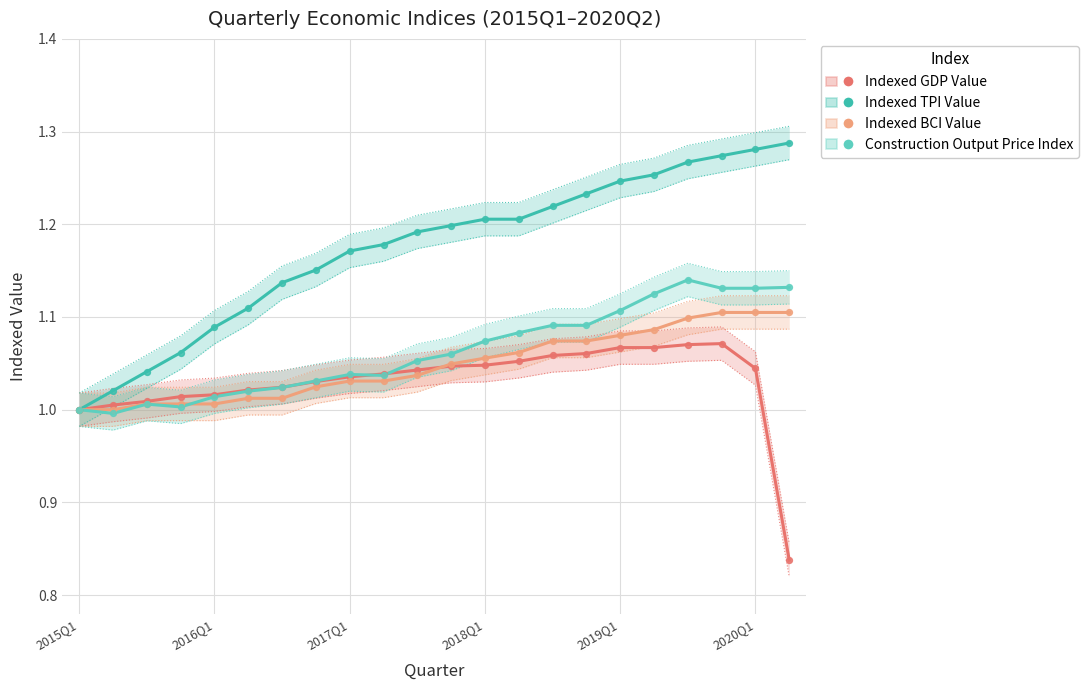

At how many categories does at least one series exceed 0?

22